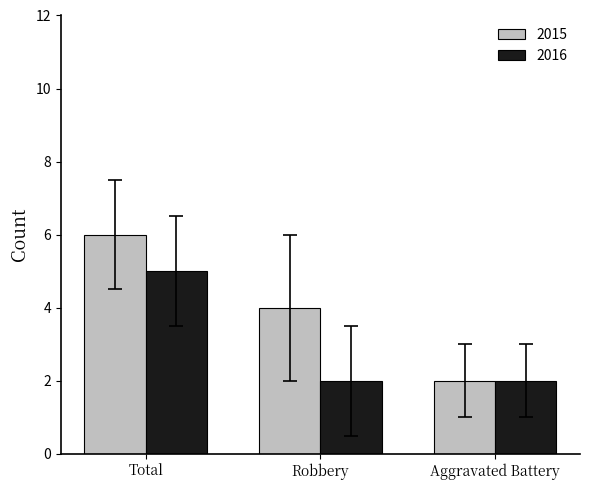

What is the total value across all series at Aggravated Battery?

4